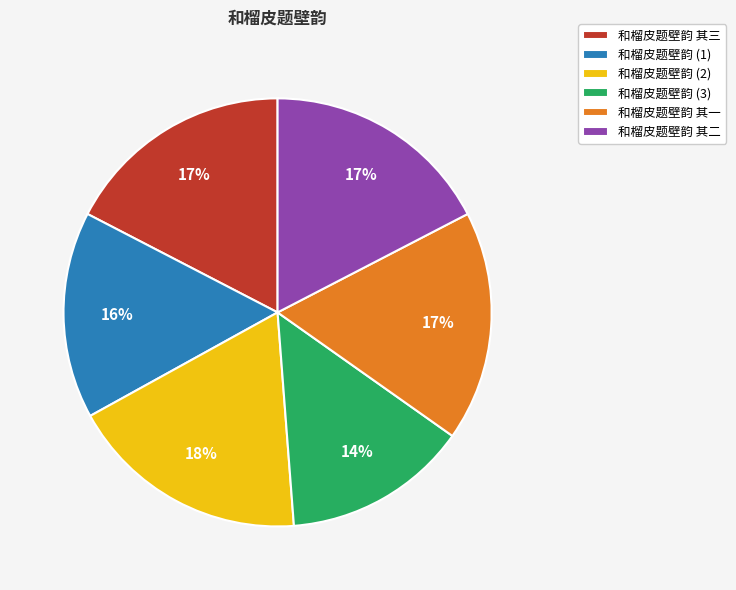

What percentage is the 和榴皮题壁韵 其三 slice, to the nearest percent?

17%